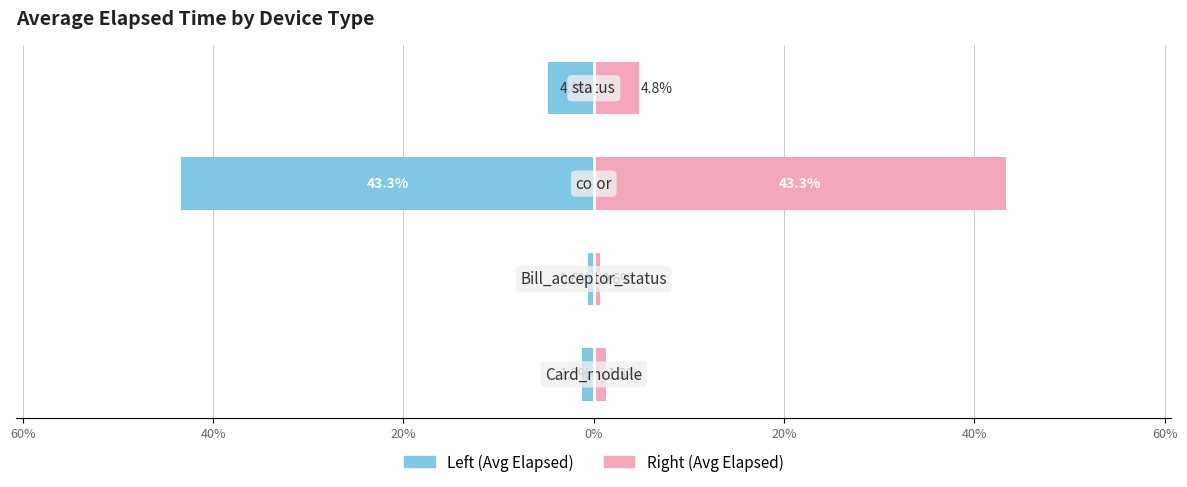

Read the Avg Elapsed (Left) value at 60%.

-0.6